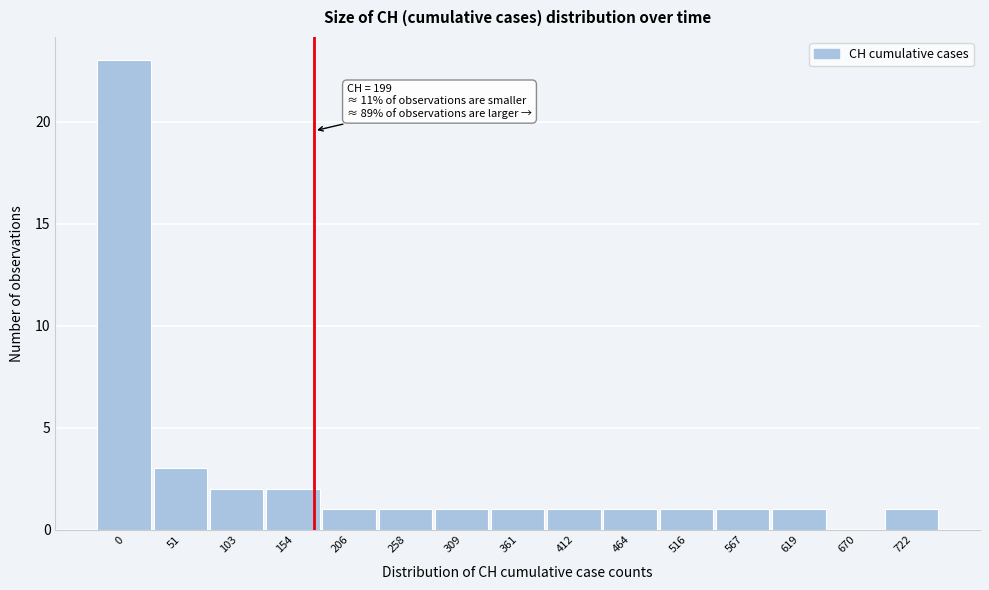

Reading right to left, what are all the values shown in this chart?

722=1	670=0	619=1	567=1	516=1	464=1	412=1	361=1	309=1	258=1	206=1	154=2	103=2	51=3	0=23